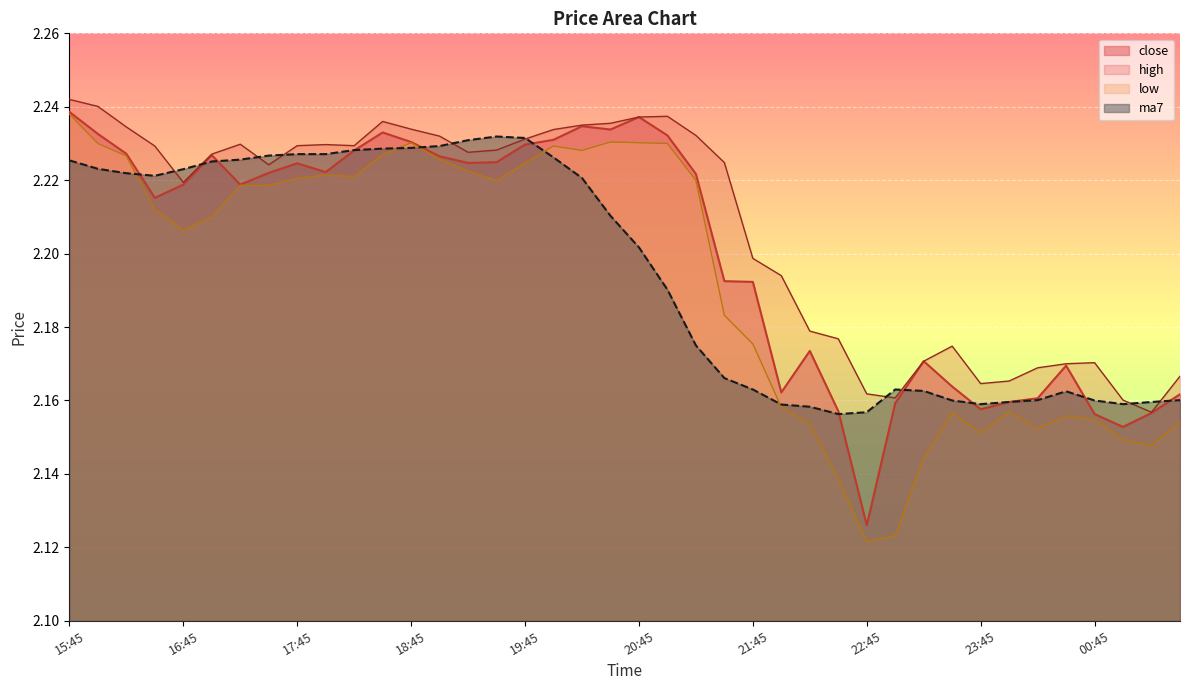

What is the value of the close point at the 11th from the left?

2.2